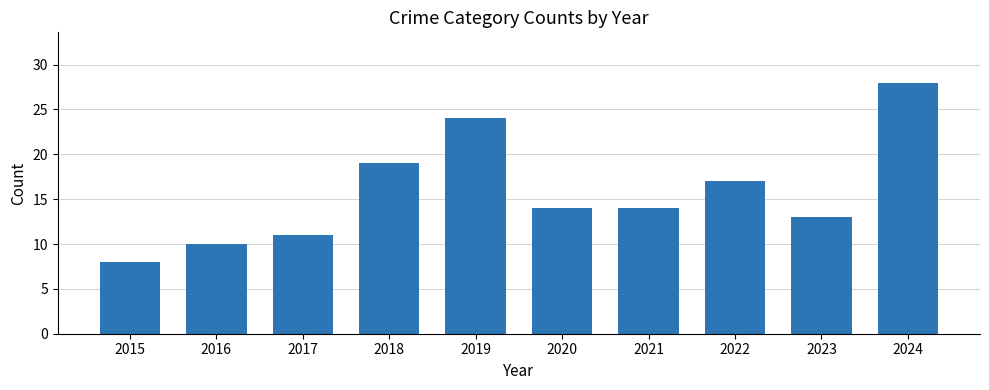

How many distinct data groups are displayed?

1